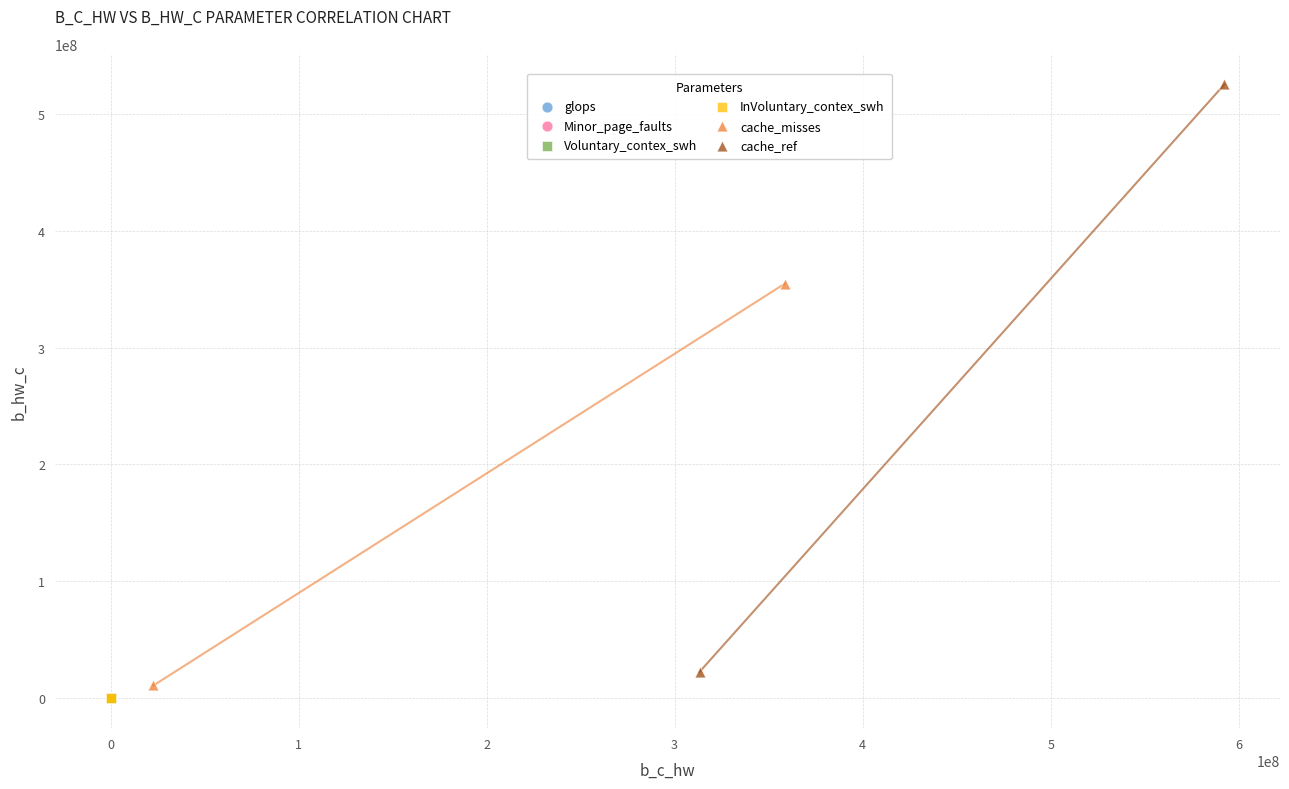

Which series has the largest Y range (max minus min)?

cache_ref